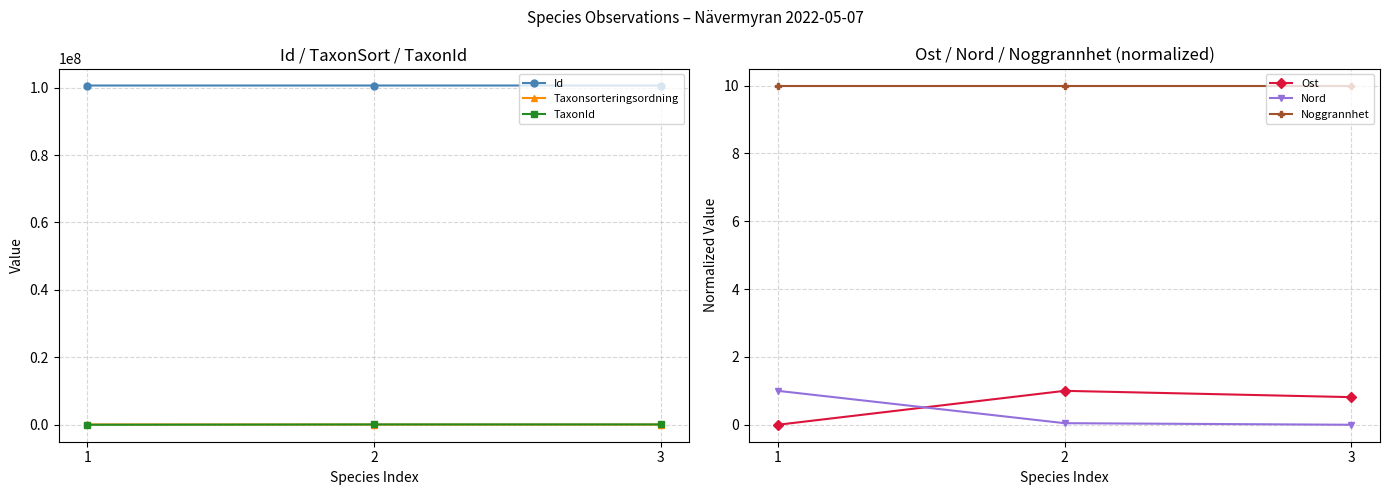

How many lines are shown in the chart?

6